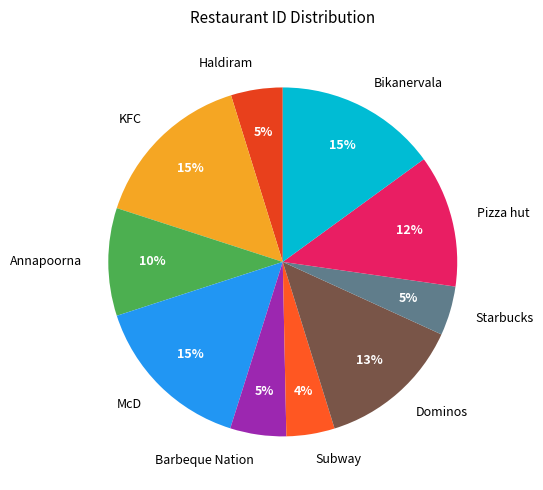

To the nearest percent, what is the difference between the largest and smallest slice percentages?

11%